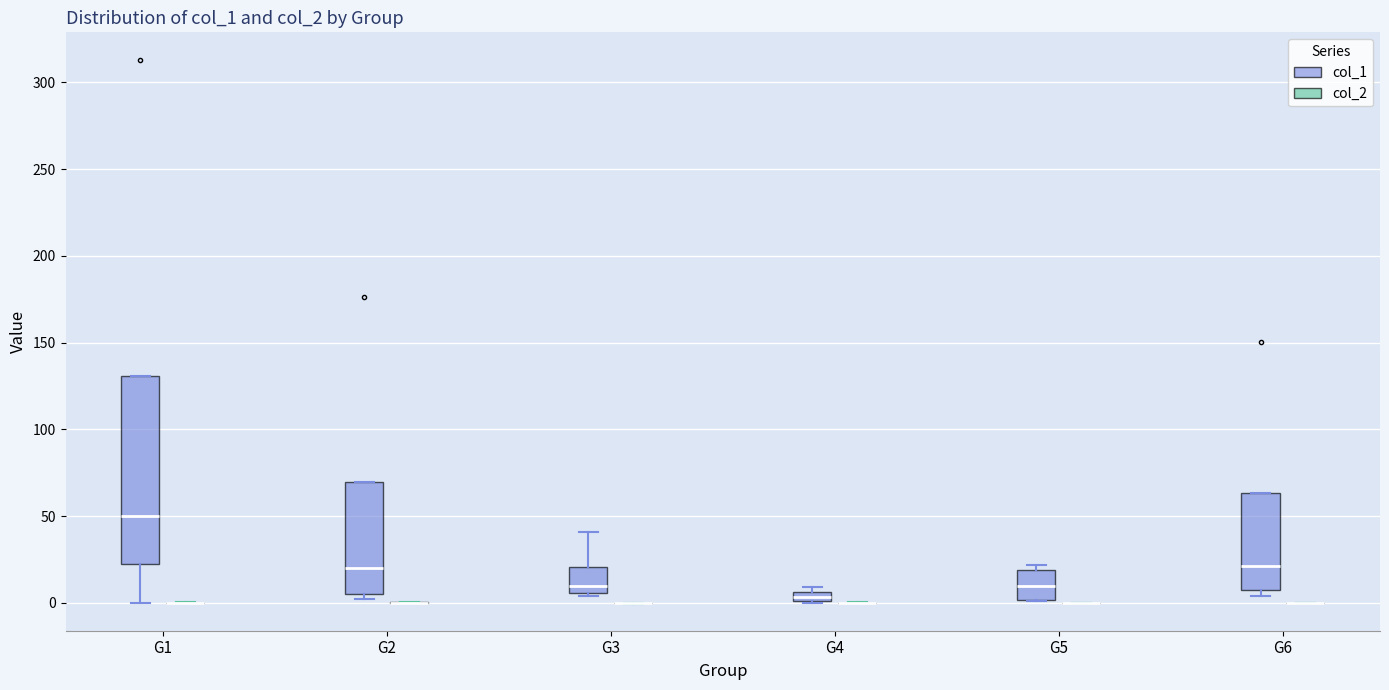

Comparing the boxes themselves (not the whiskers), which one is the tallest?

G1 (col_1)